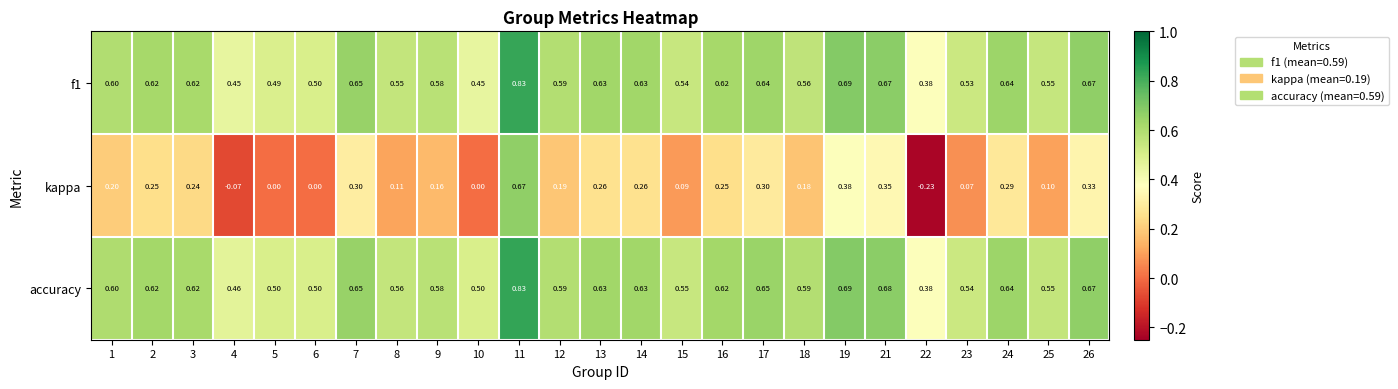

Which series has the largest total across all categories?

accuracy